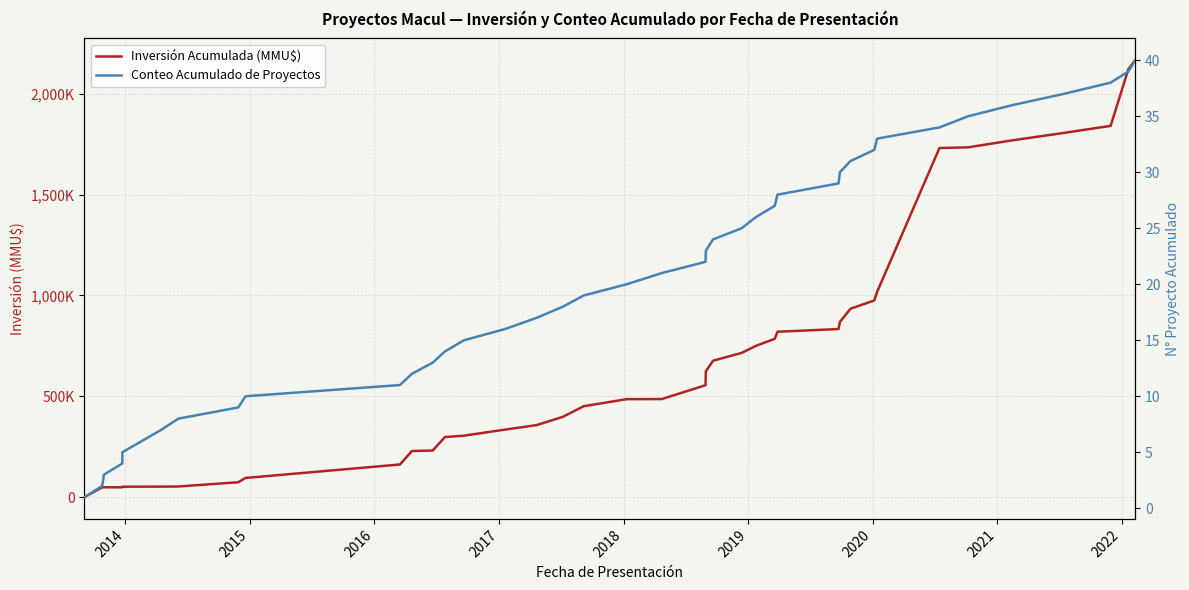

Reading left to right, list all the values displayed in this chart.

Inversión Acumulada (MMU$): 50	48423	48473	48473	51385	51635	51885	52385	73585	94785	161627	228469	230782	297624	304624	334535	357009	398359	450639	485796	486162	554924	623950	676230	715109	750109	785109	820109	833459	868459	933902	975485	1017068	1731268	1734768	1769768	1806295	1841295	2123295	2166779
Conteo Acumulado de Proyectos: 1	2	3	4	5	6	7	8	9	10	11	12	13	14	15	16	17	18	19	20	21	22	23	24	25	26	27	28	29	30	31	32	33	34	35	36	37	38	39	40